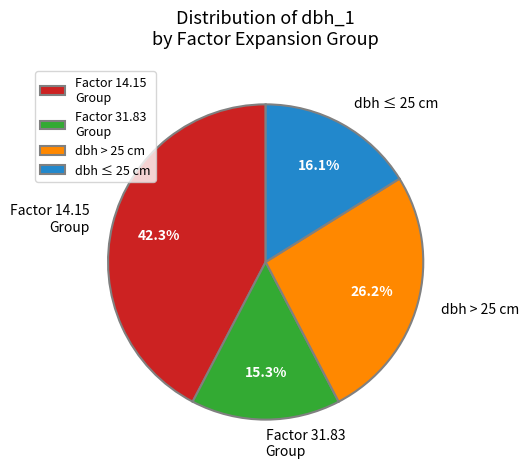

Which has a higher value, Factor 31.83 Group or dbh ≤ 25 cm?

dbh ≤ 25 cm